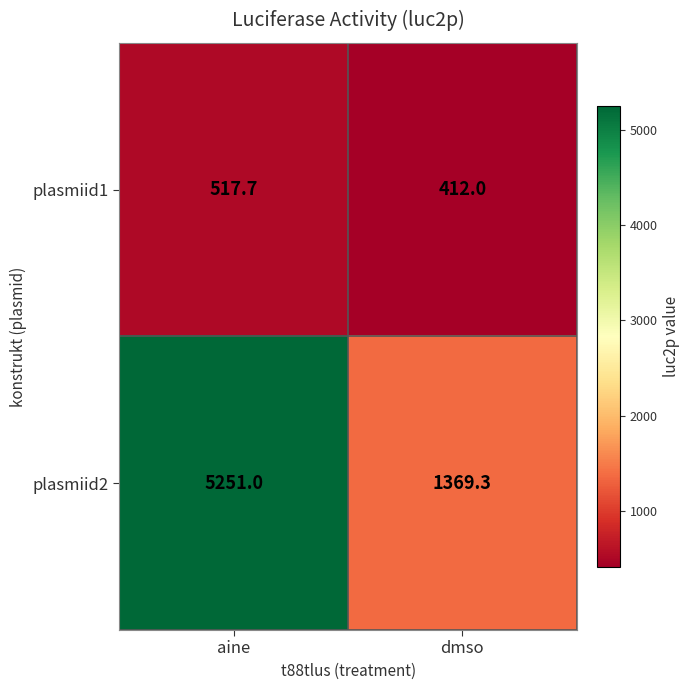

Reading right to left, transcribe all the data shown in this chart.

plasmiid1: dmso=412.0	aine=517.7
plasmiid2: dmso=1369.3	aine=5251.0